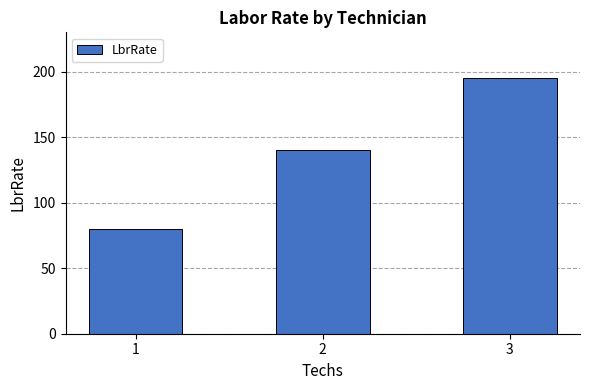

List the labels in order of value, smallest first.

1, 2, 3